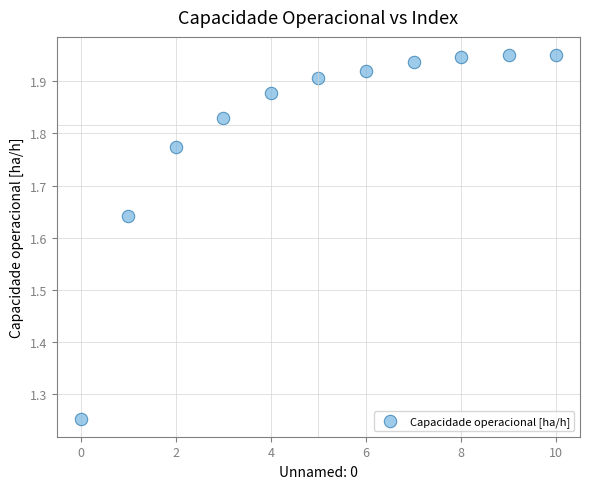

What is the range of Y values (max minus min)?

0.7